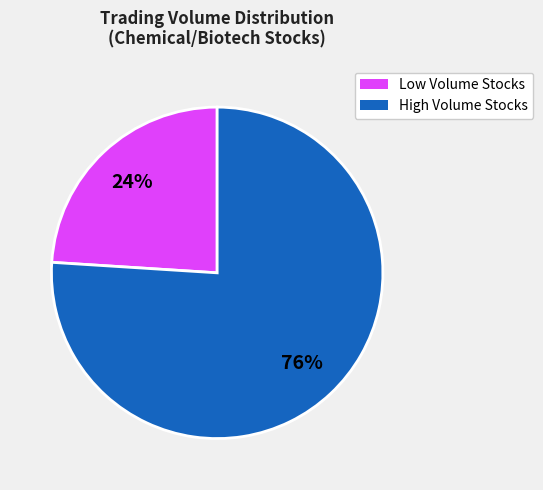

How many slices are in this pie chart?

2